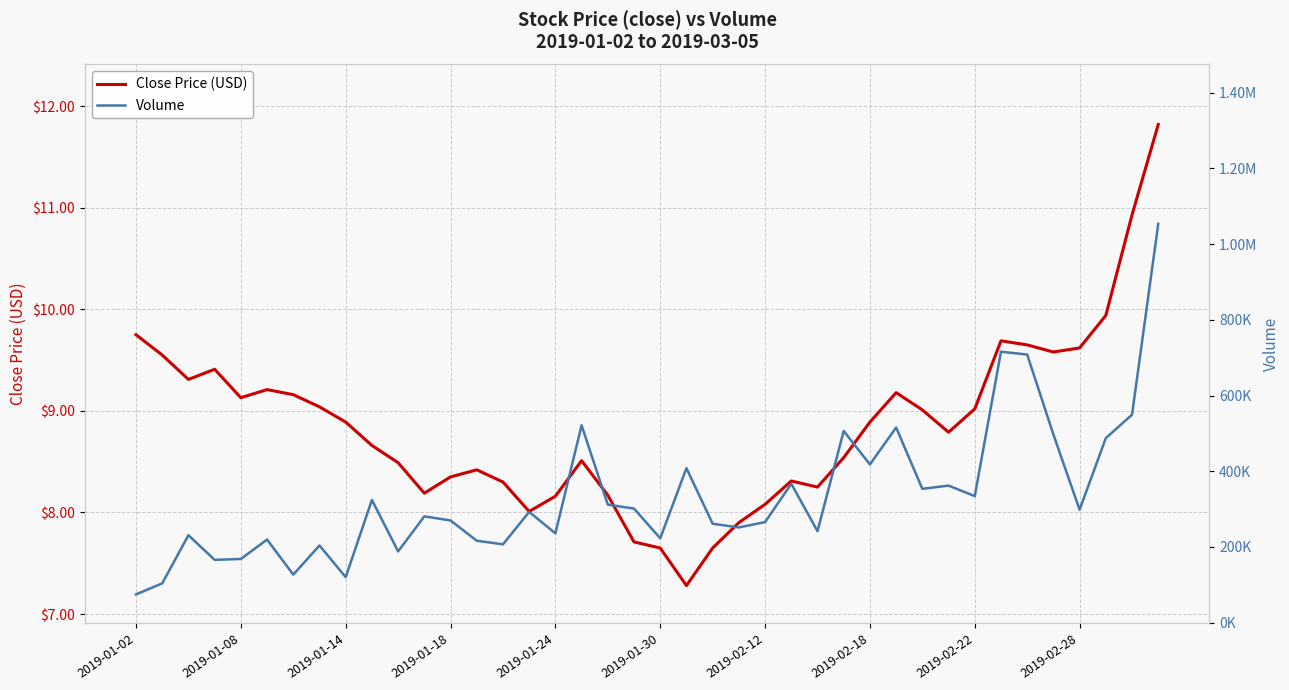

Rank the series by their maximum value, from lowest to highest.

Close Price (USD), Volume